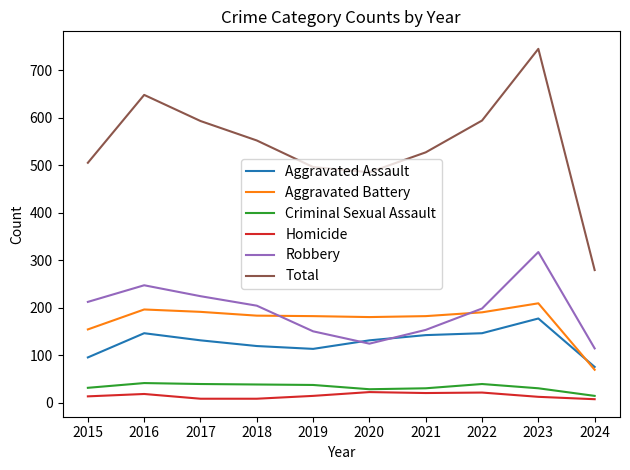

True or false: Total has more than 0 interior local peaks.

True